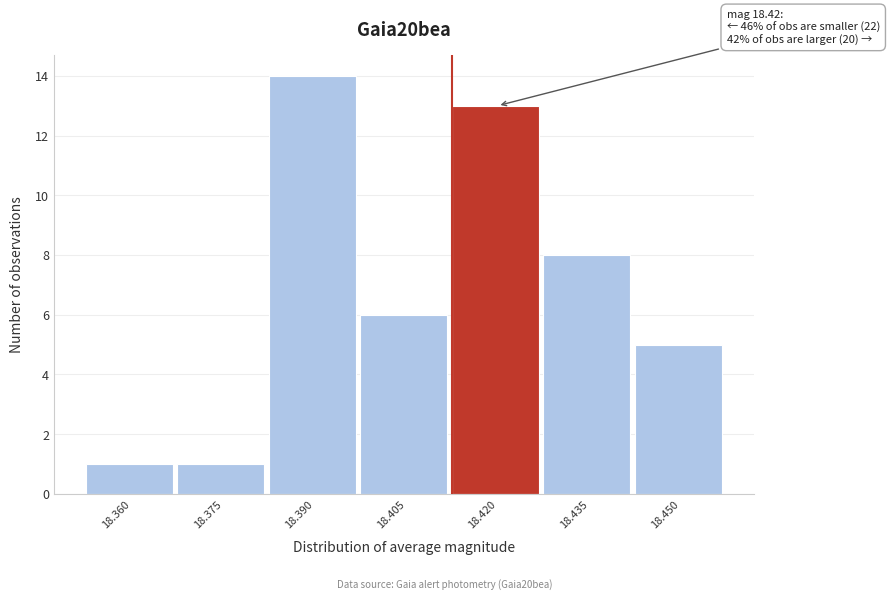

Reading left to right, what are all the values shown in this chart?

1	1	14	6	13	8	5